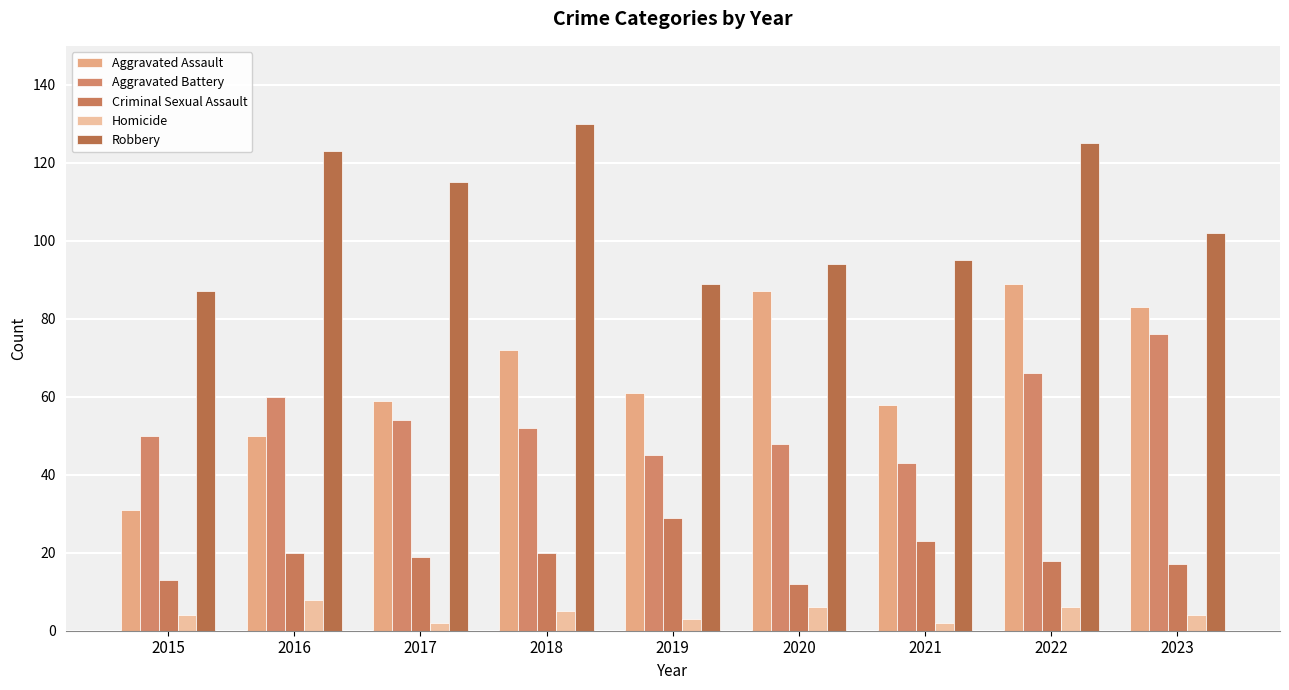

Which series has the largest total across all categories?

Robbery